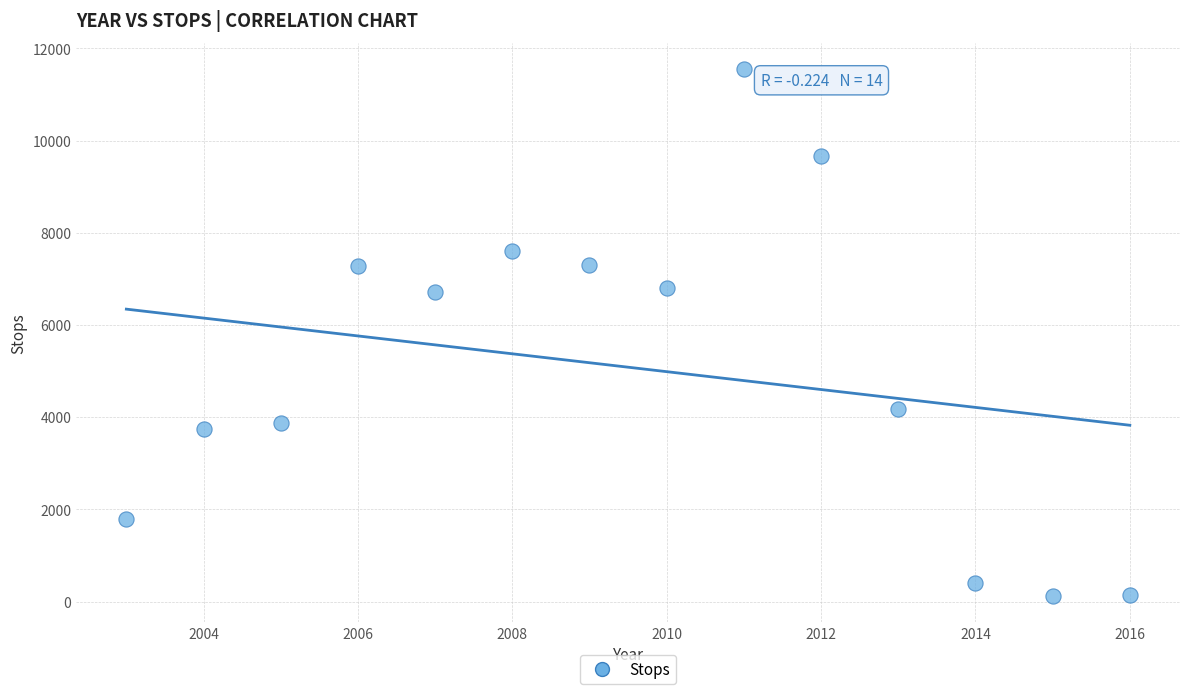

What is the range of X values (max minus min)?

13